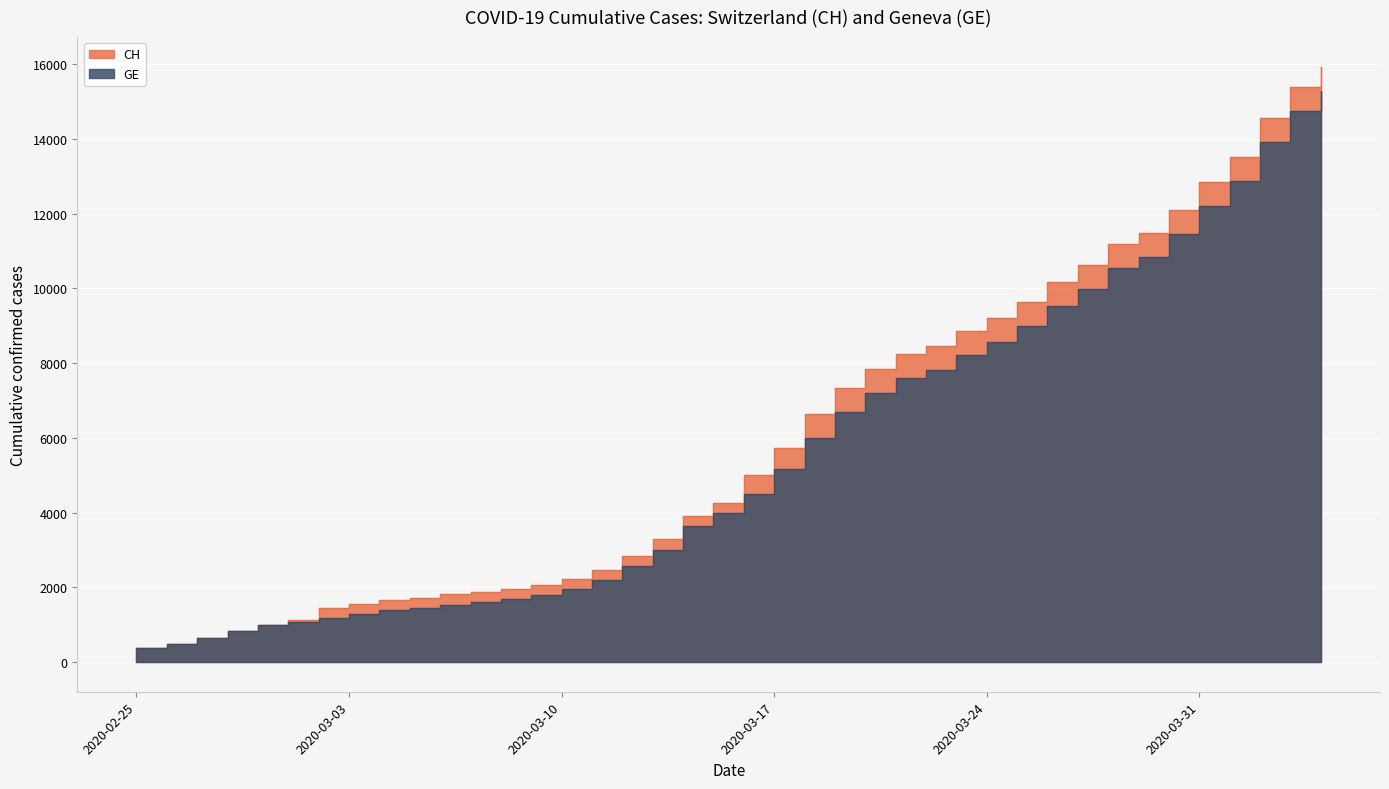

What is the label of the 21st point from the left?

2020-03-16